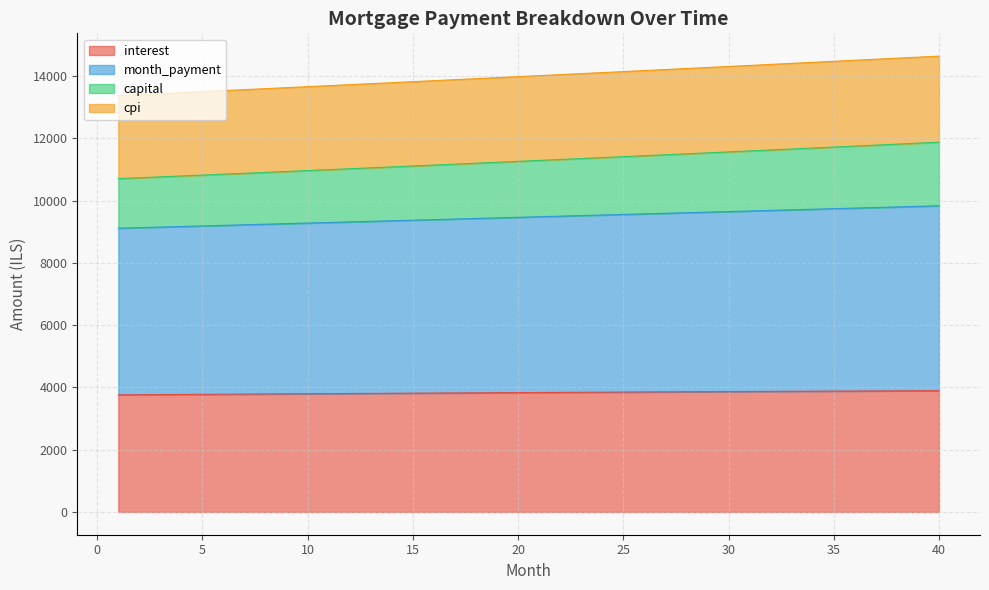

What is the total value across all series at 10?

13656.9